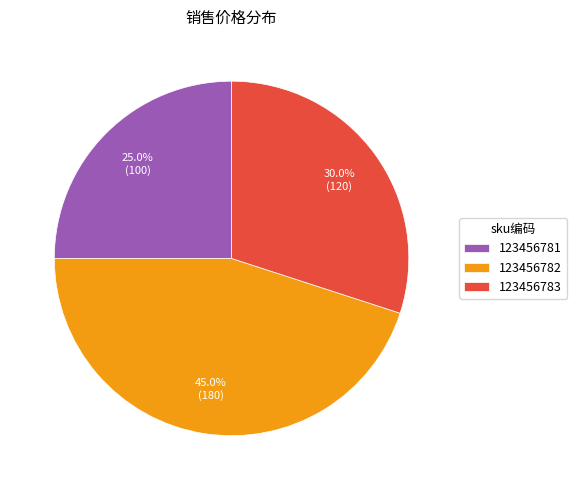

To the nearest percent, what is the difference between the 123456783 and 123456782 slice percentages?

15%